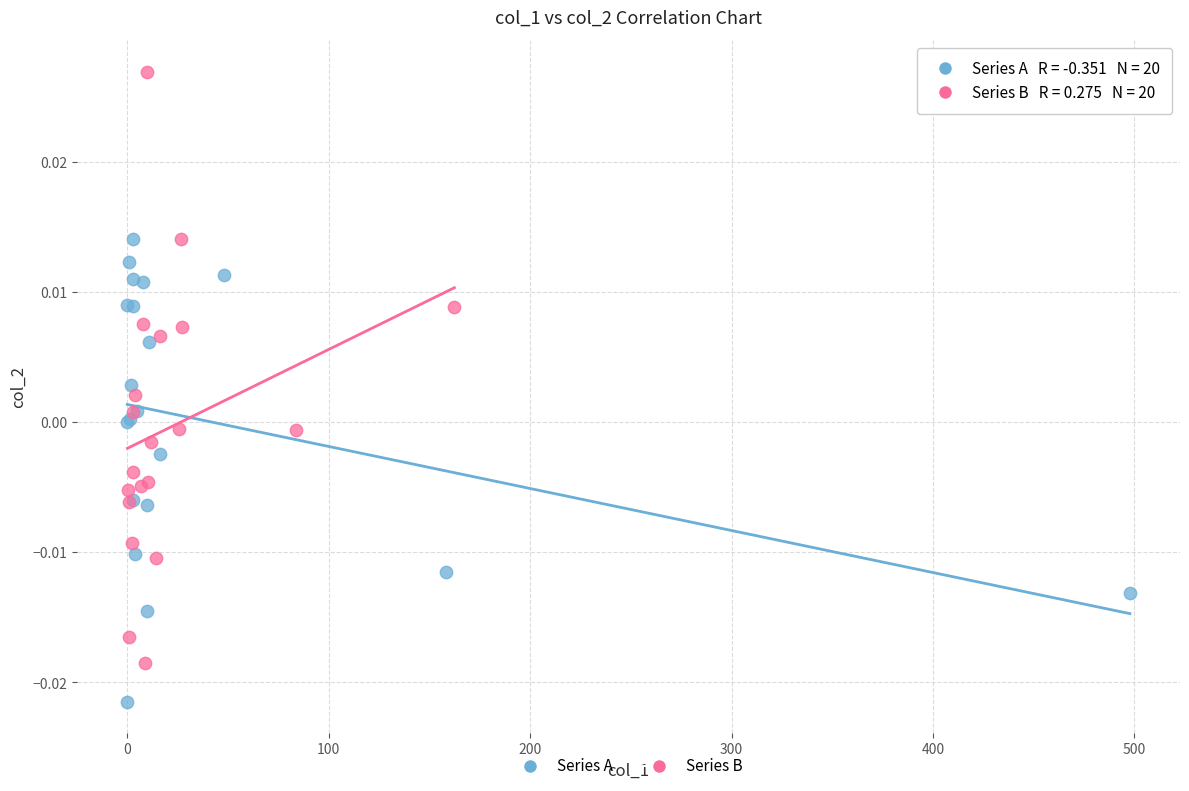

Which series reaches the maximum Y coordinate?

Series B